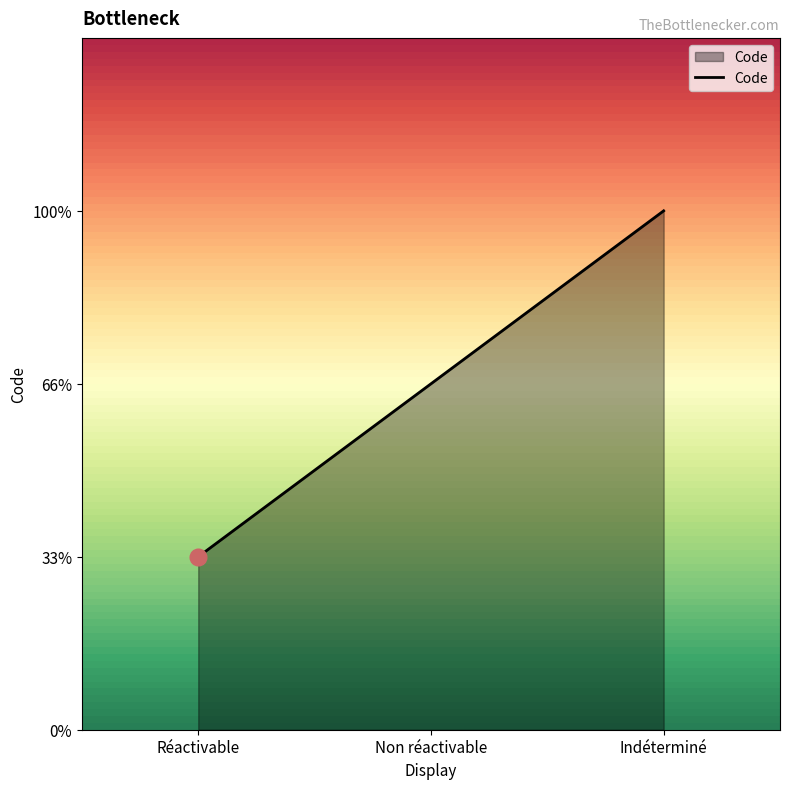

Does the chart display data point markers on the line(s)?

No